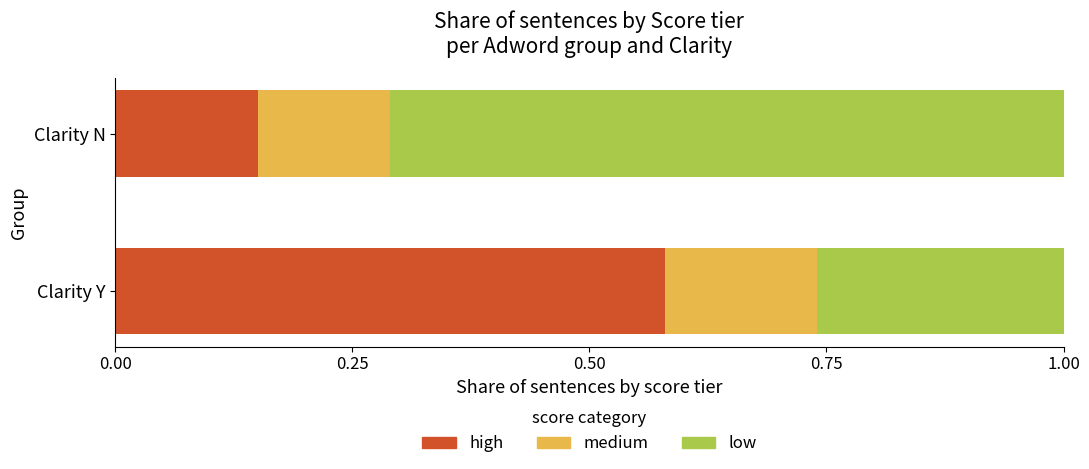

What is the total value across all series at Clarity Y?

1.0